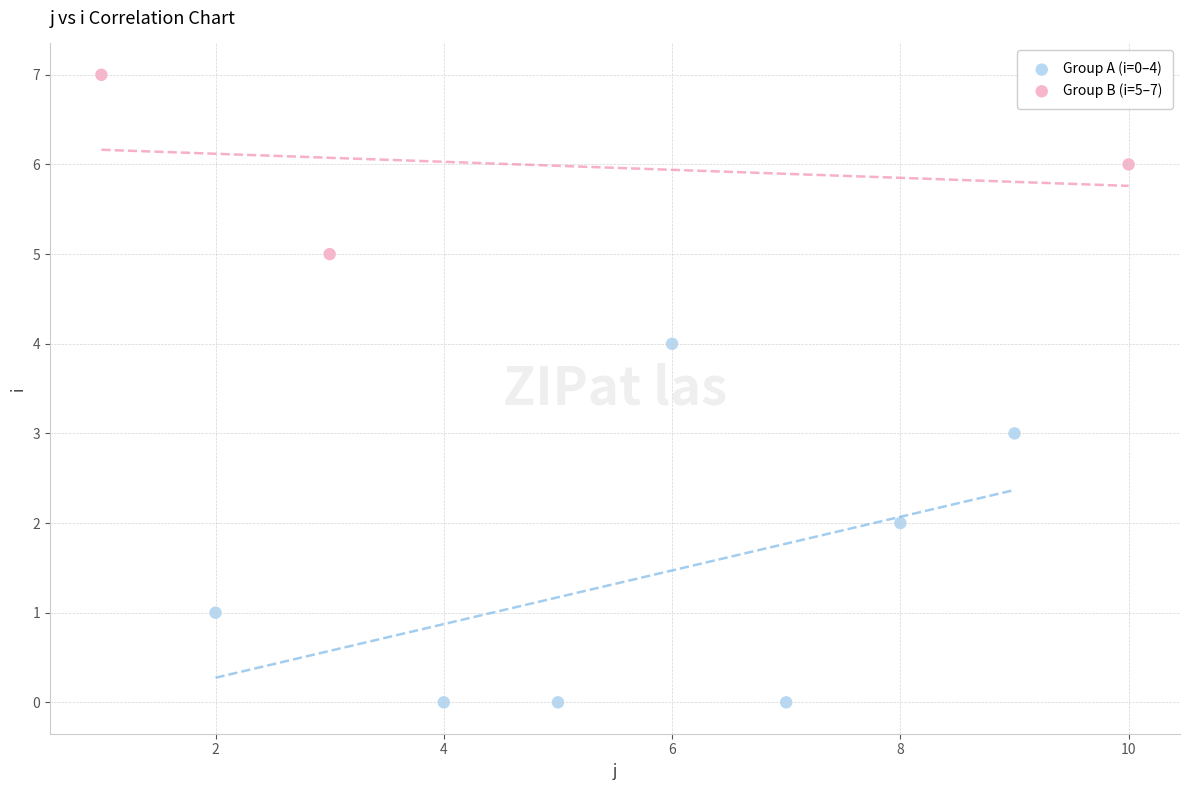

Which series contains the lowest Y value?

Group A (i=0–4)